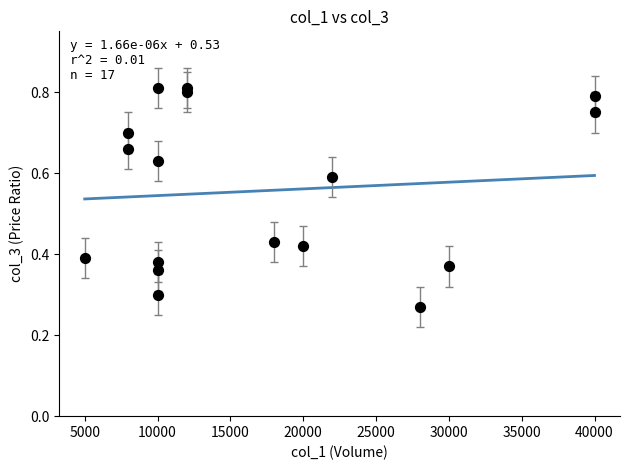

What is the range of Y values (max minus min)?

0.5